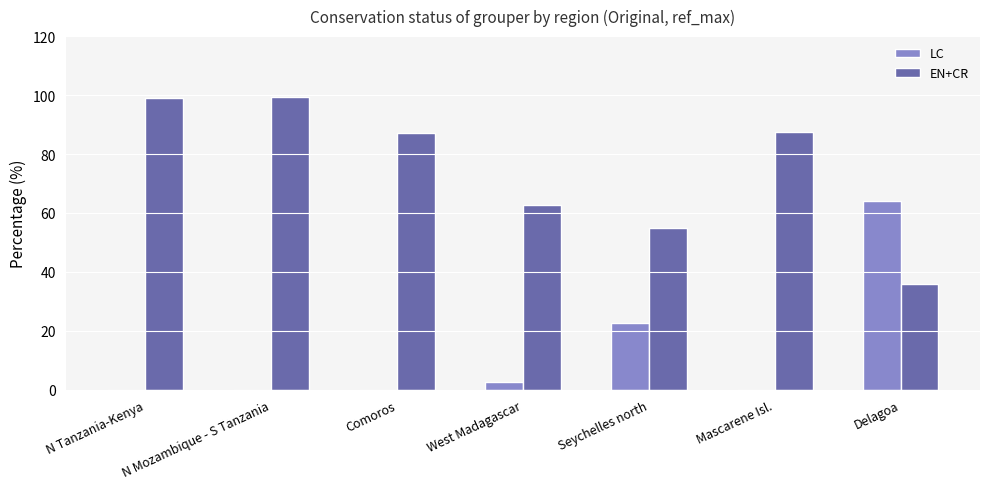

The LC series shows 0.0 at Mascarene Isl.. True or false?

True